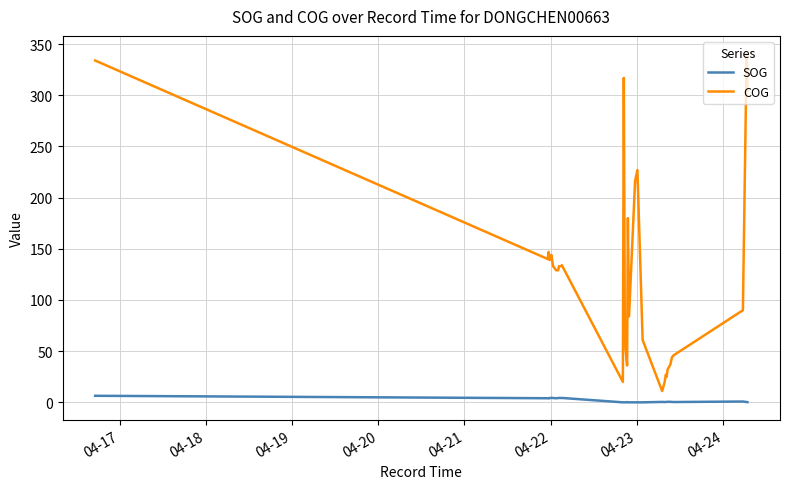

True or false: COG and SOG intersect in this chart.

False